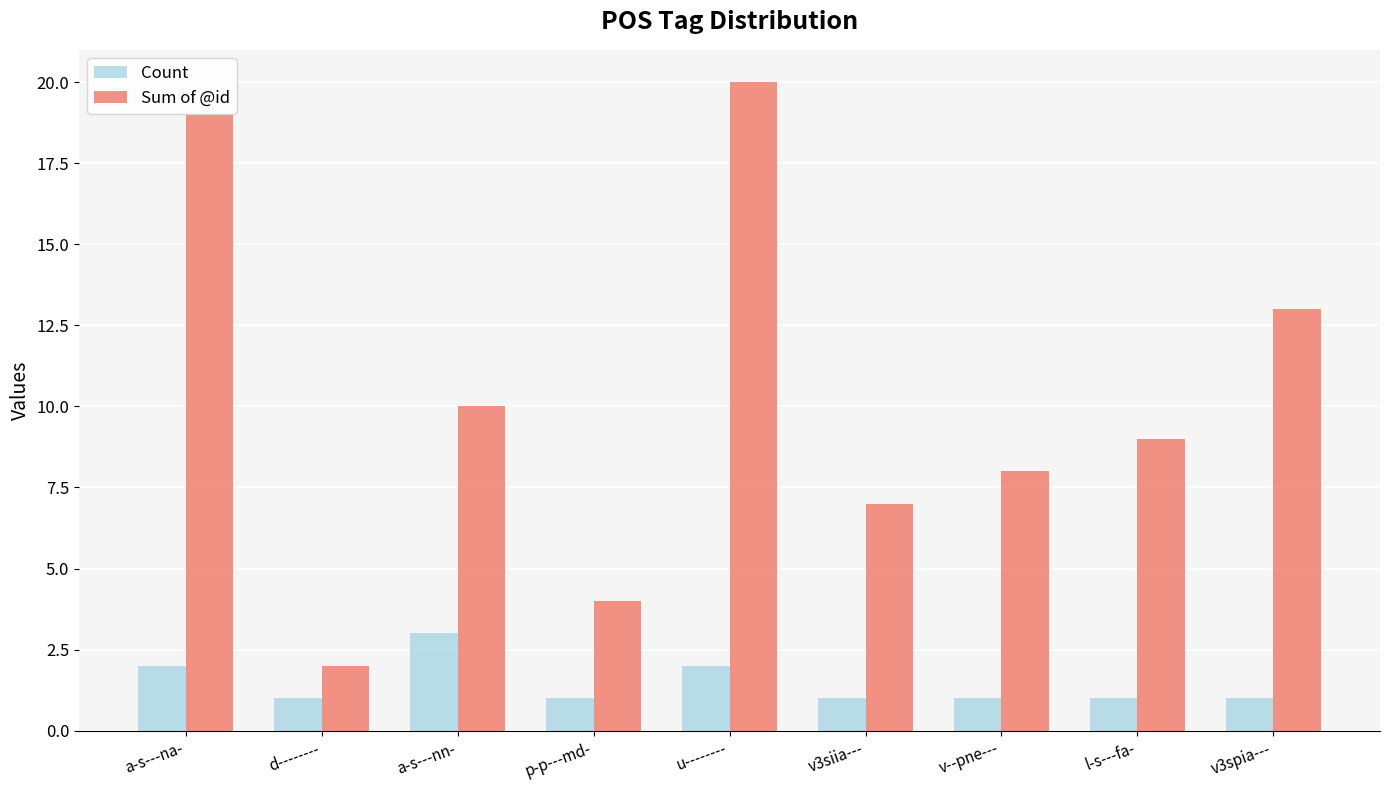

How many data points in Sum of @id are less than 9?

4